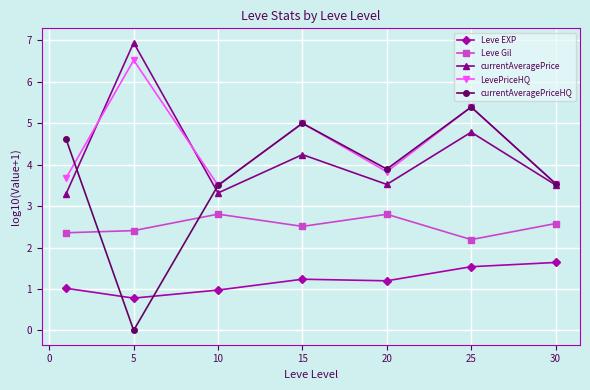

What is the value of the currentAveragePrice point at the 6th from the left?

4.8